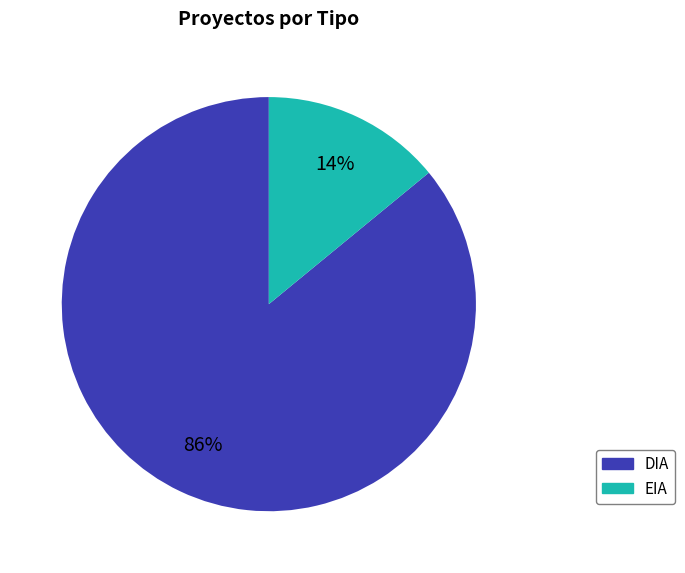

What is the ratio of the value at DIA to the value at EIA?

6.1